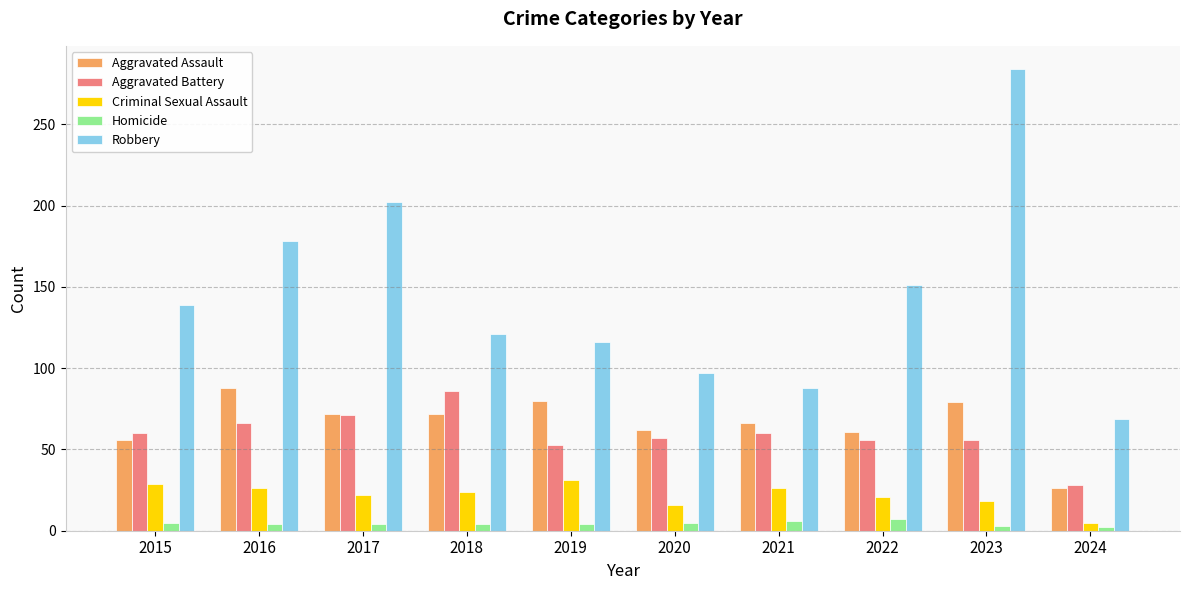

What are all the series names shown in the legend?

Aggravated Assault, Aggravated Battery, Criminal Sexual Assault, Homicide, Robbery